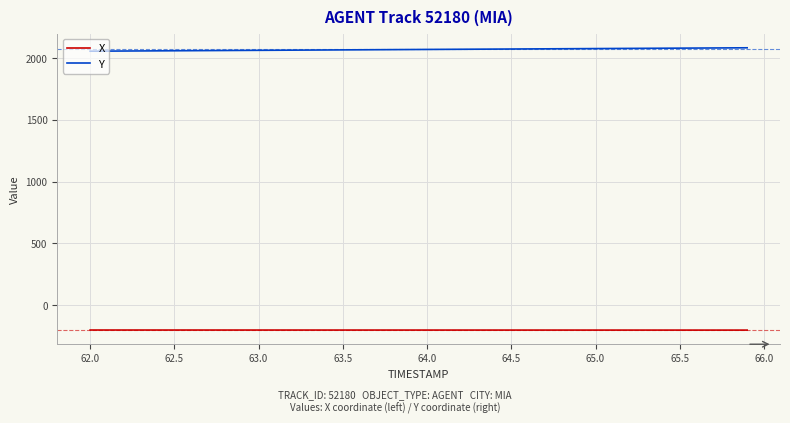

List the series in order of their peak value, highest first.

Y, X